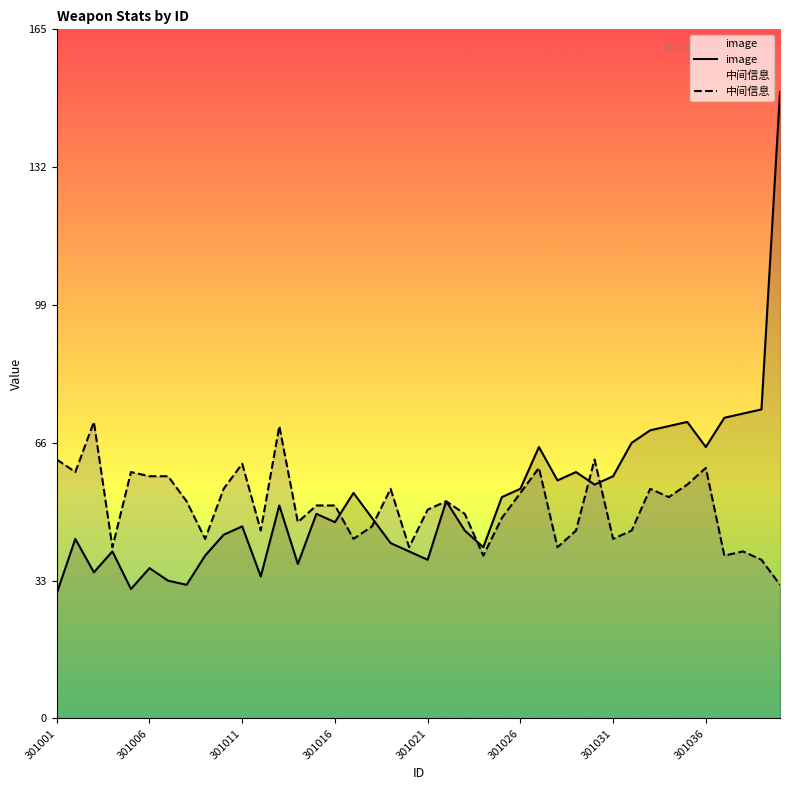

What is the difference between the image values at 17 and 9?

4